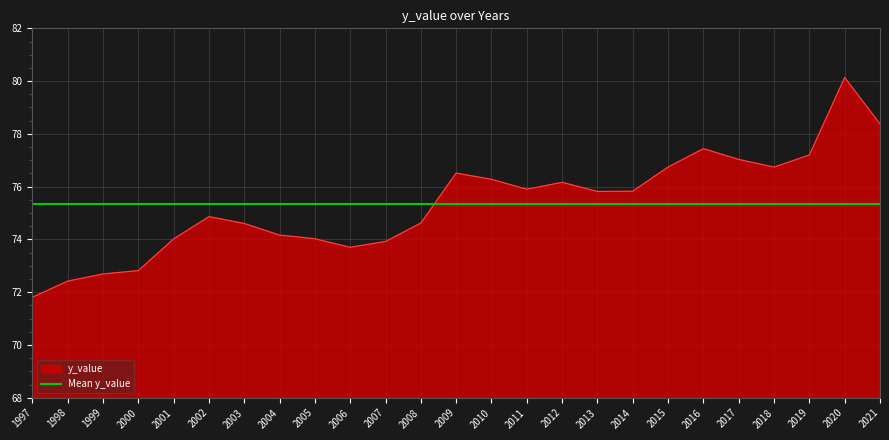

Reading left to right, list all the values displayed in this chart.

1997=71.8	1998=72.4	1999=72.7	2000=72.8	2001=74.0	2002=74.9	2003=74.6	2004=74.2	2005=74.0	2006=73.7	2007=73.9	2008=74.6	2009=76.5	2010=76.3	2011=75.9	2012=76.2	2013=75.8	2014=75.8	2015=76.7	2016=77.4	2017=77.0	2018=76.7	2019=77.2	2020=80.1	2021=78.4